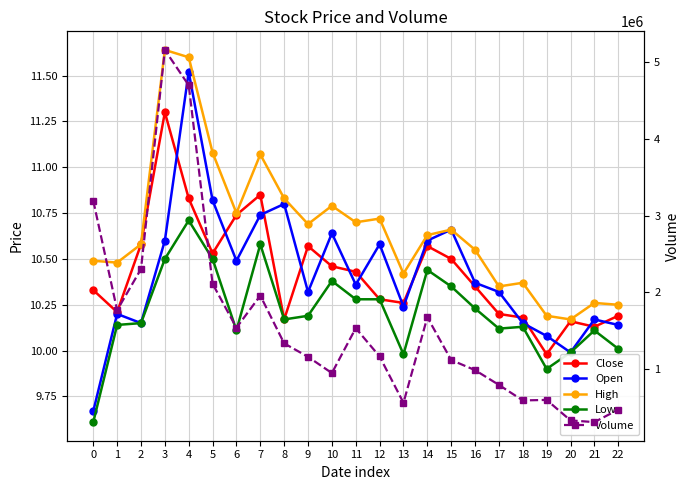

At which label is Low closest to 10?

20